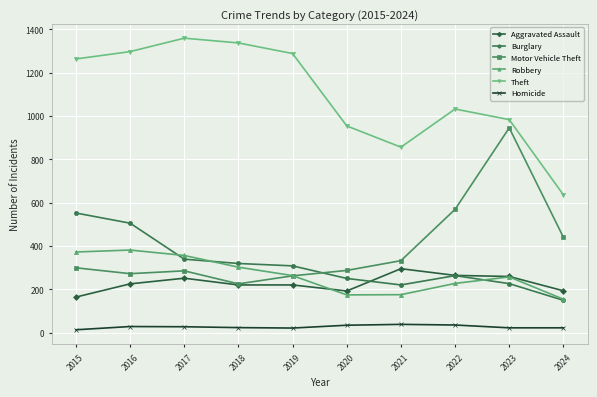

Is it true that Motor Vehicle Theft equals 471 at 2021?

False